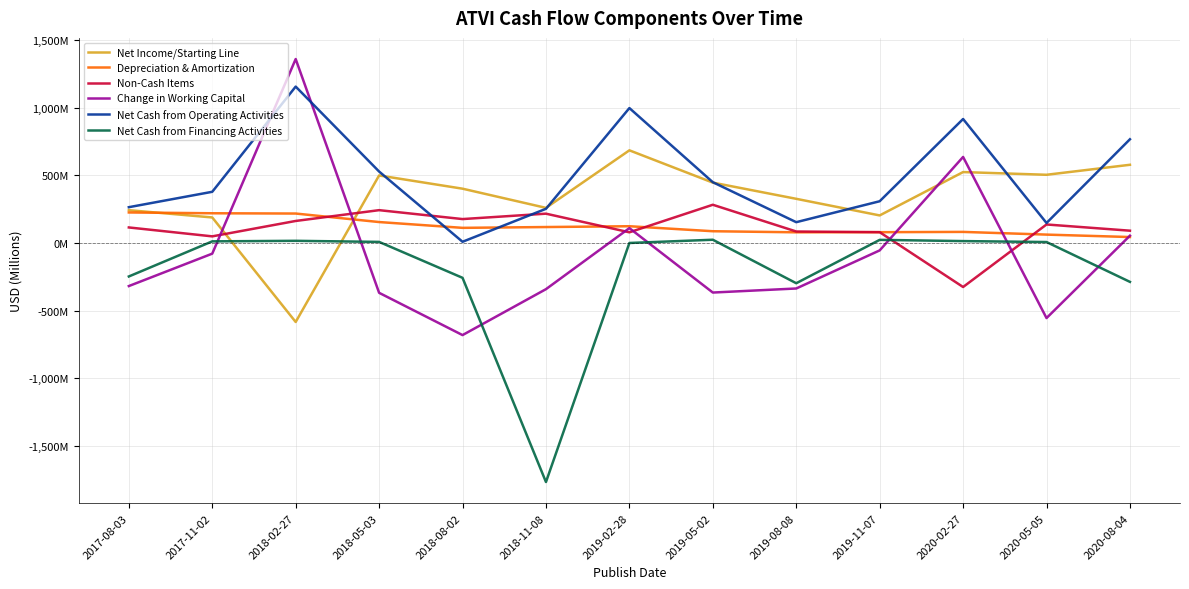

At which label is Non-Cash Items closest to -21?

2017-11-02